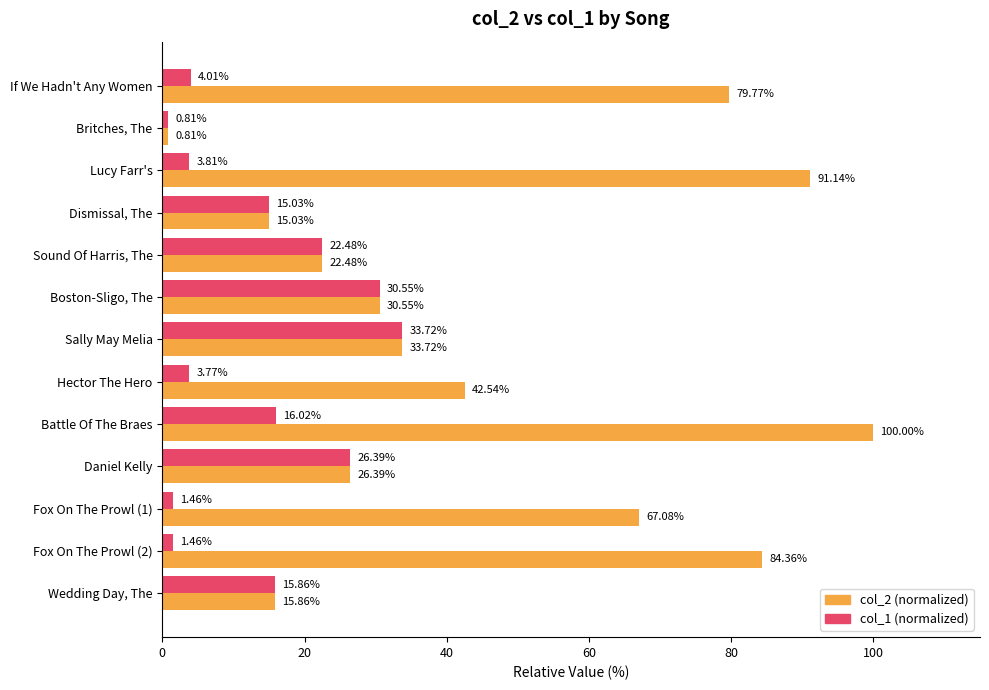

Where is col_2 (normalized) nearest to the value 50?

Hector The Hero